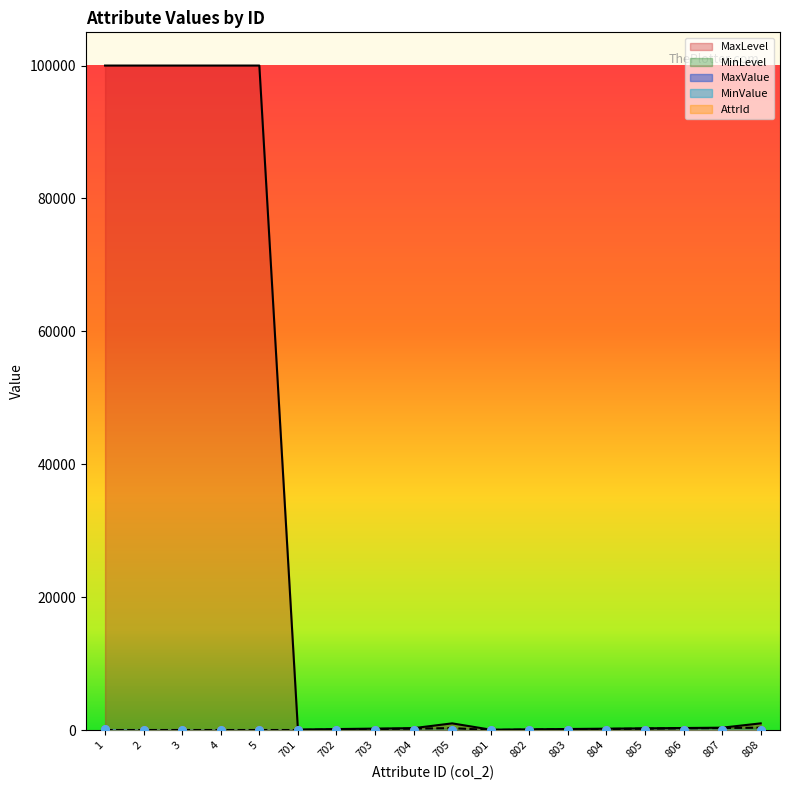

What is the total value across all series at 703?

357